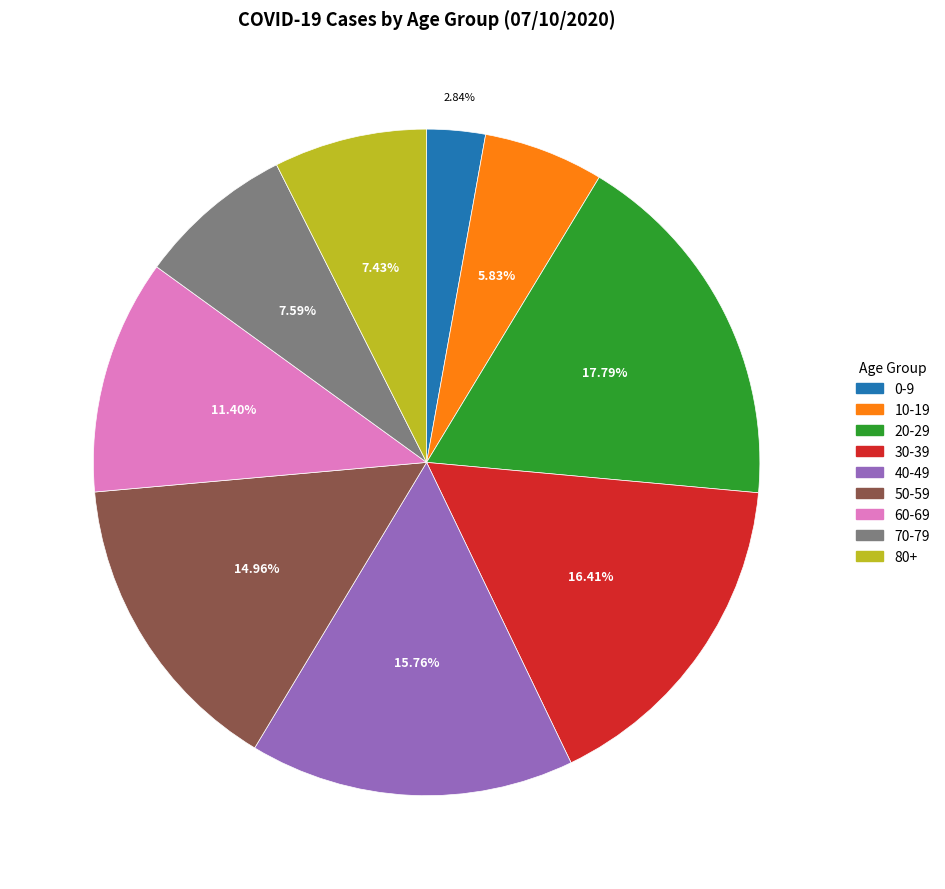

What percentage is the 20-29 slice, to the nearest percent?

18%